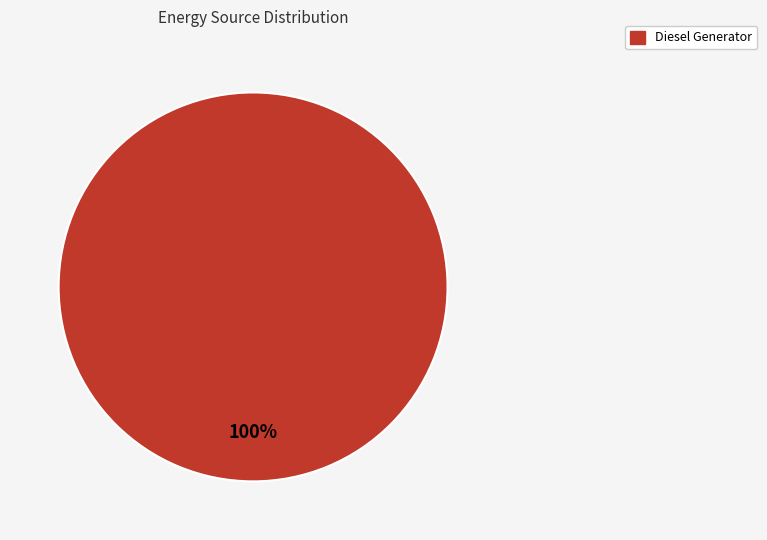

Is there any slice that represents more than half of the pie?

Yes